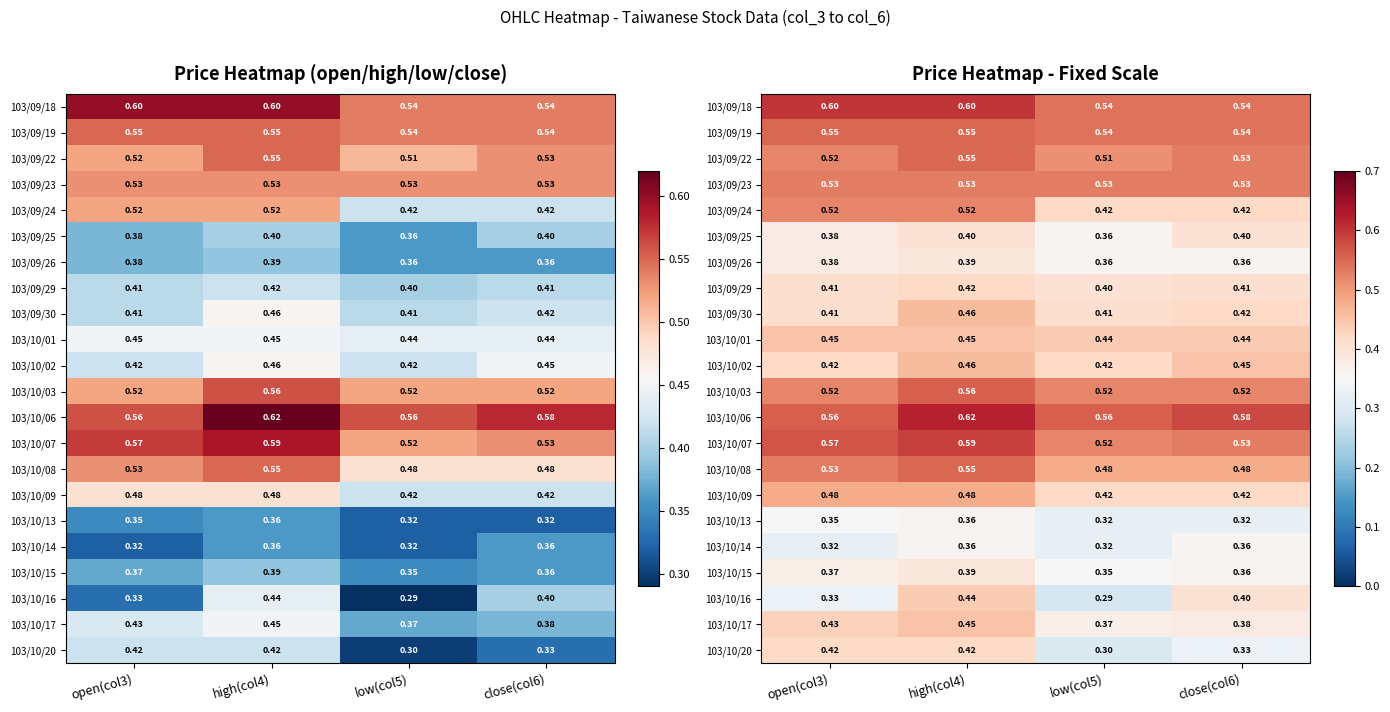

The 103/09/25 series shows 0.3 at high(col4). True or false?

False